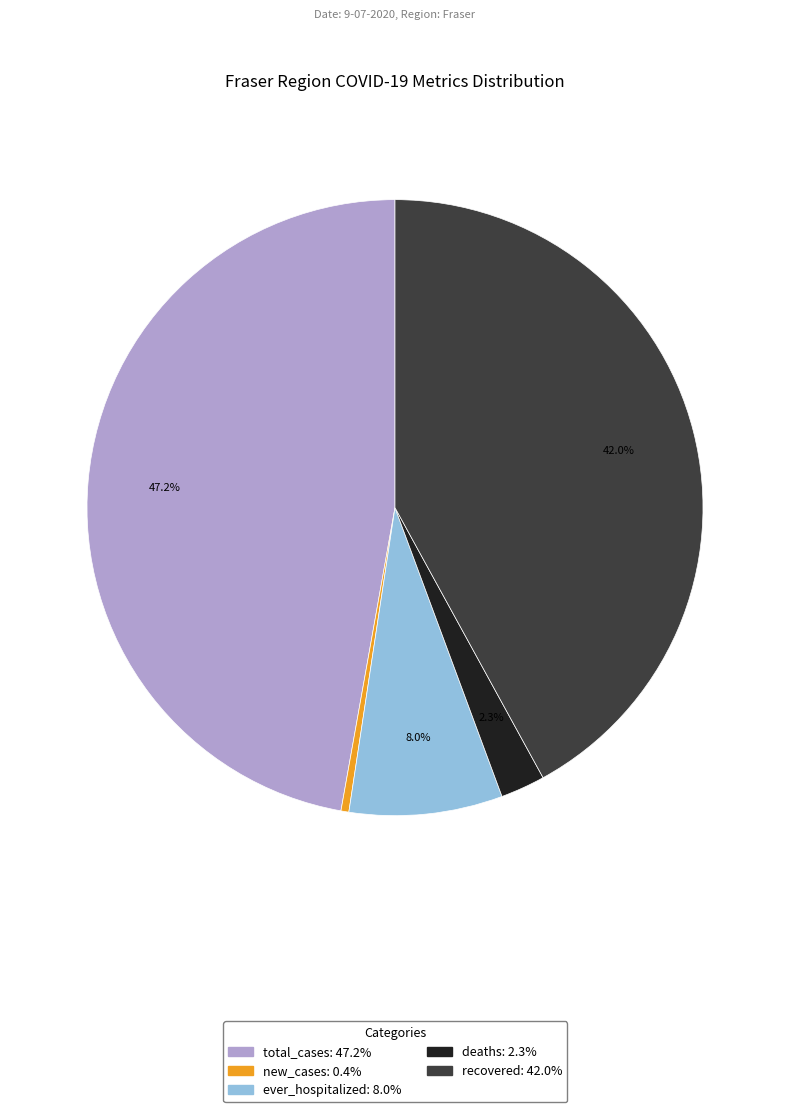

What is the largest slice in the pie chart?

total_cases